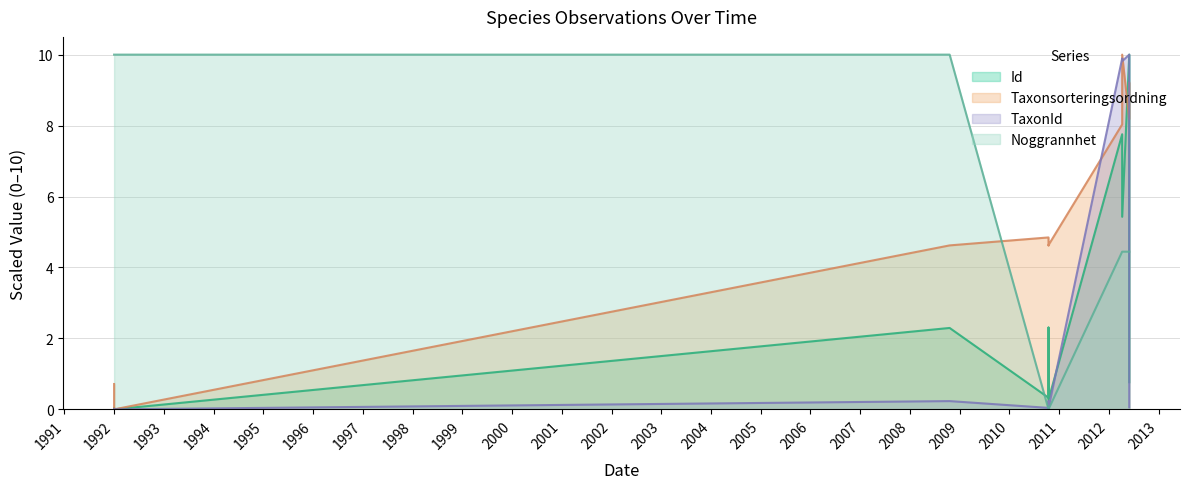

True or false: Taxonsorteringsordning and Noggrannhet intersect in this chart.

True